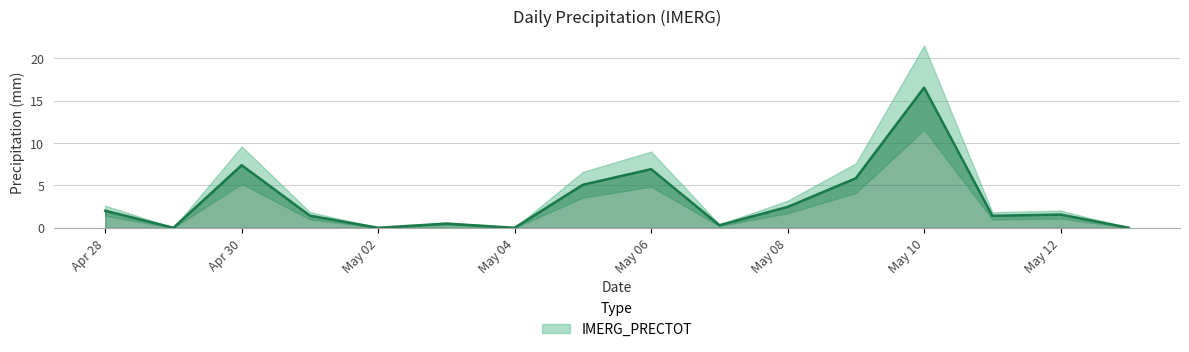

Between 2025-05-06 and 2025-04-29, which is larger?

2025-05-06